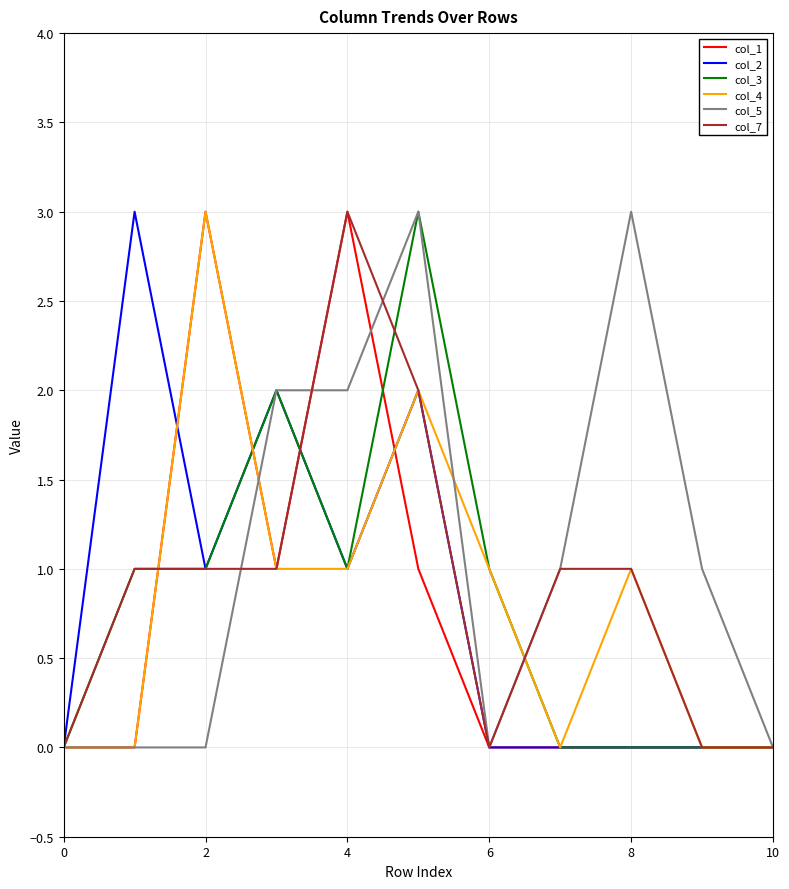

What is the maximum value shown in the chart?

3